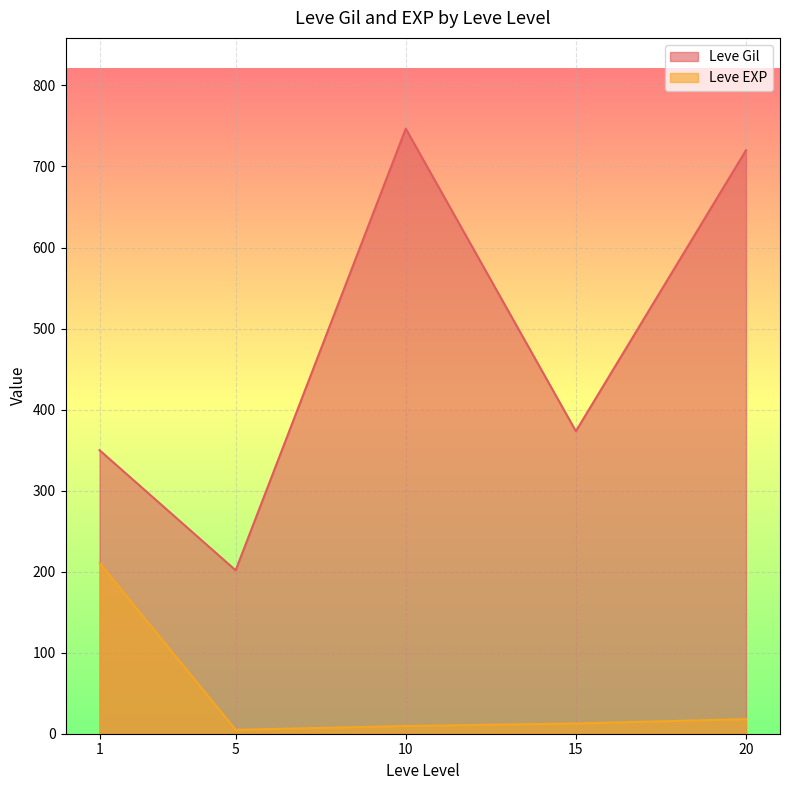

What is the difference between the maximum and minimum values in the Leve EXP series?

205.8